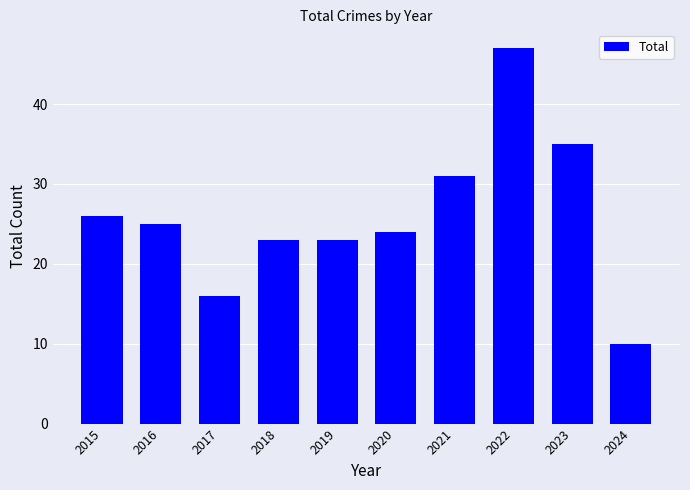

How many values are below 25?

5